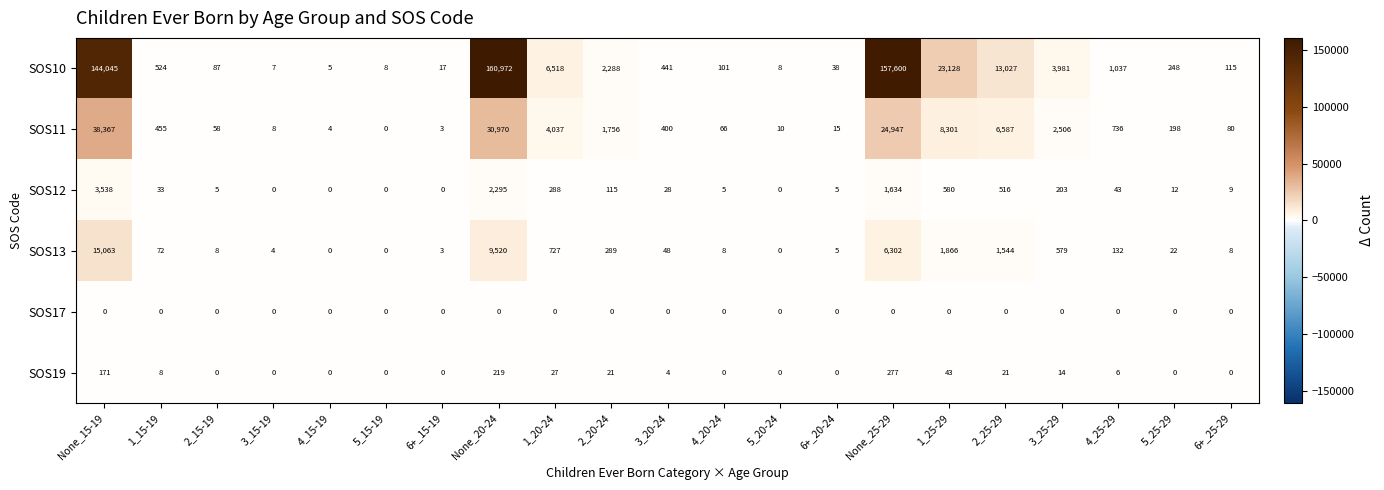

Is it true that SOS11 equals 167 at 1_15-19?

False